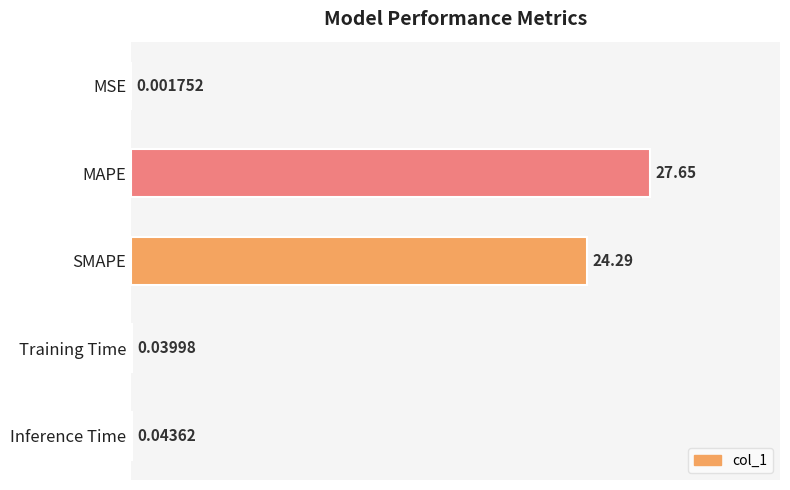

At which category does the chart reach its peak across all series?

MAPE